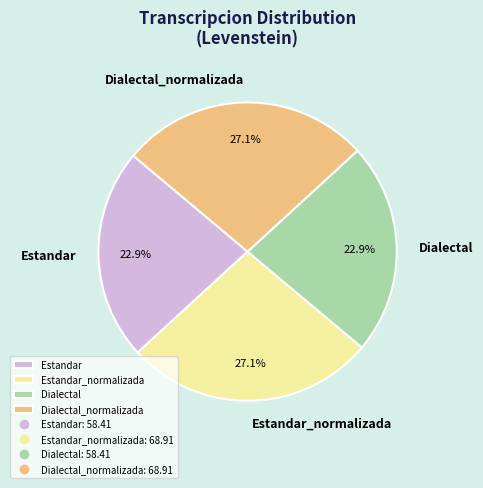

What percentage do Dialectal and Dialectal_normalizada together represent?

50.0%